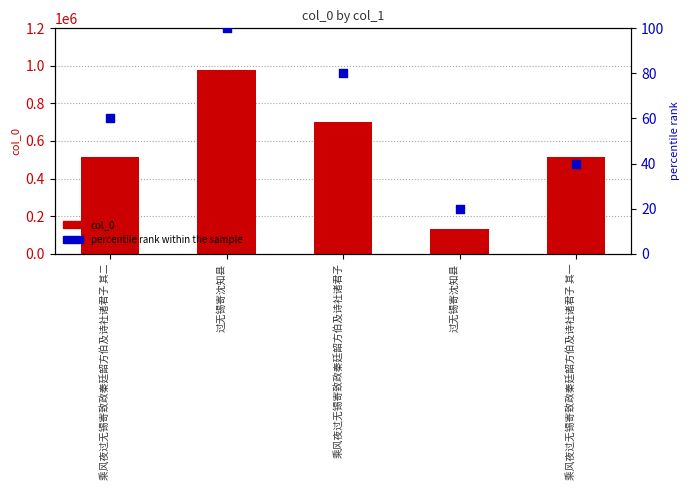

Which series reaches the minimum Y coordinate?

percentile rank within the sample